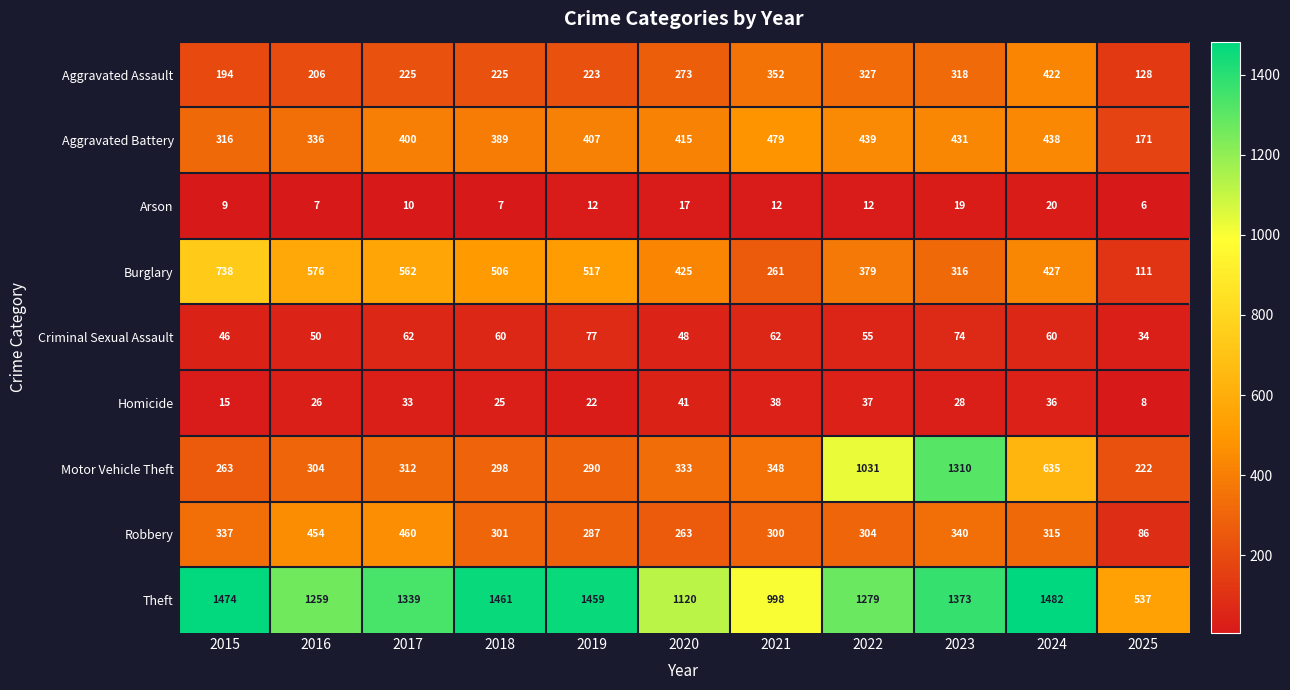

Which series changed the most between 2015 and 2024?

Motor Vehicle Theft